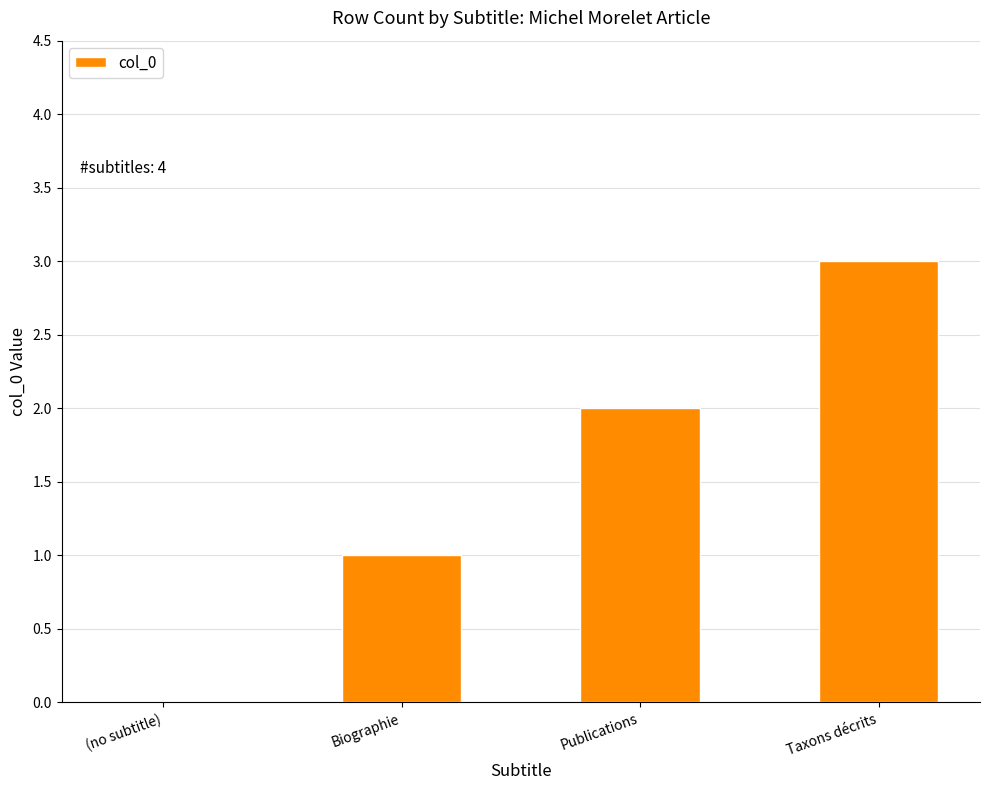

Read the value at Publications.

2